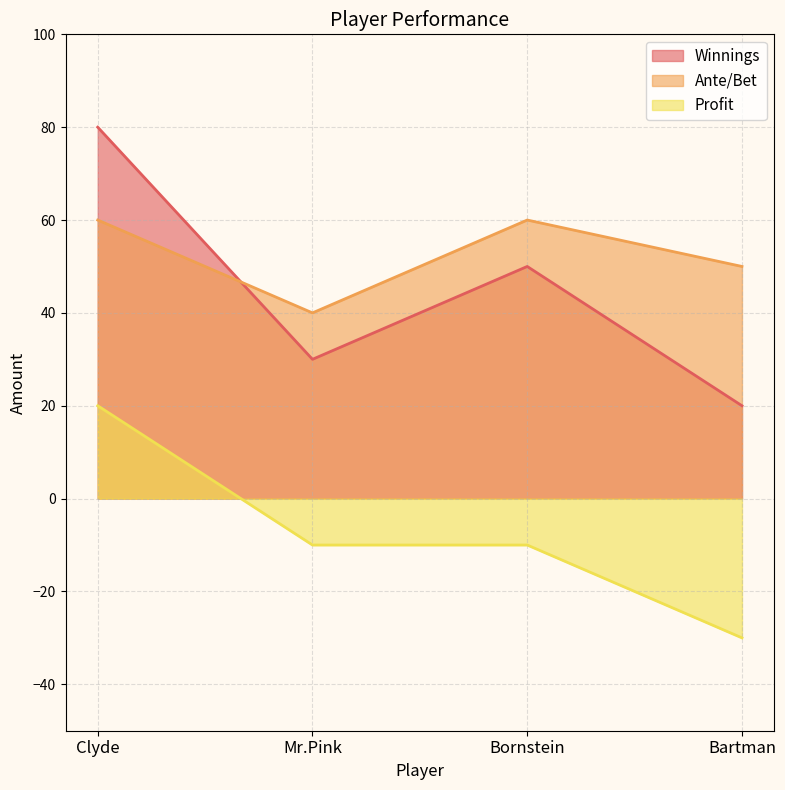

At how many categories does at least one series exceed 69?

1